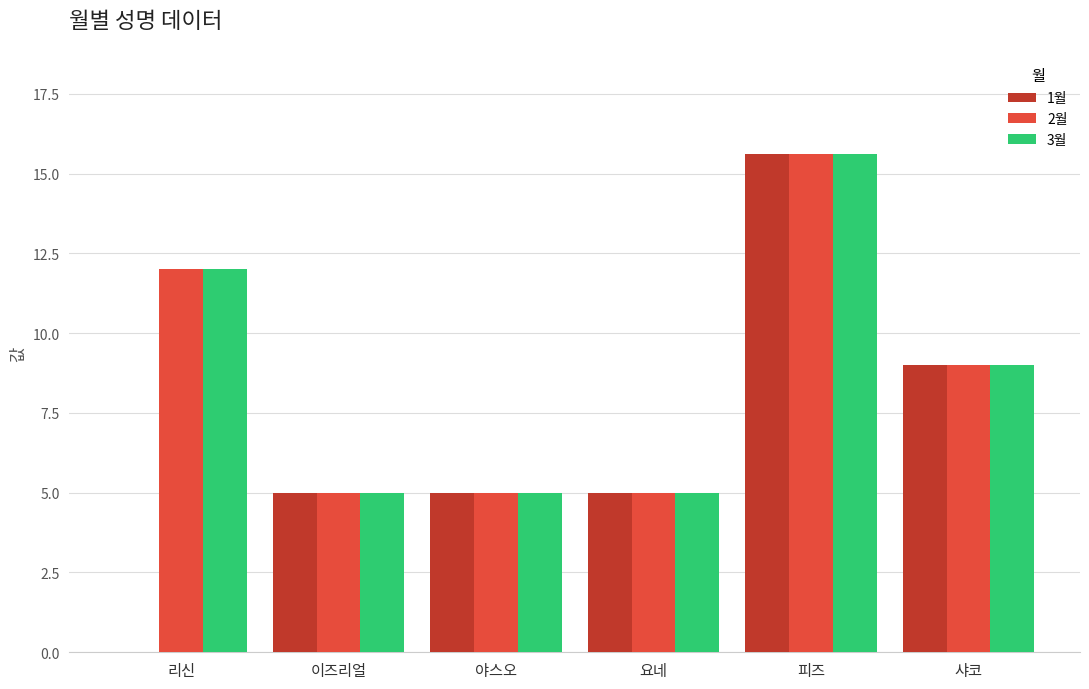

How many groups of bars are there?

6